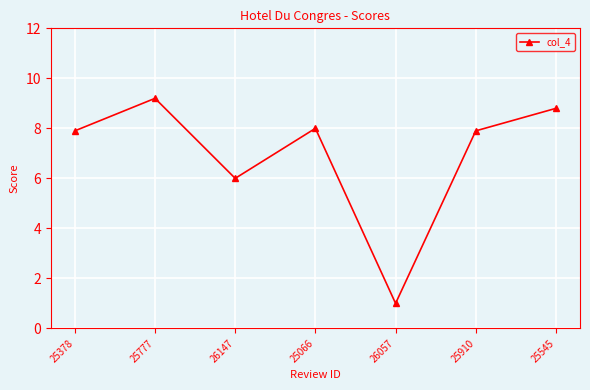

Where is the first local maximum?

25777